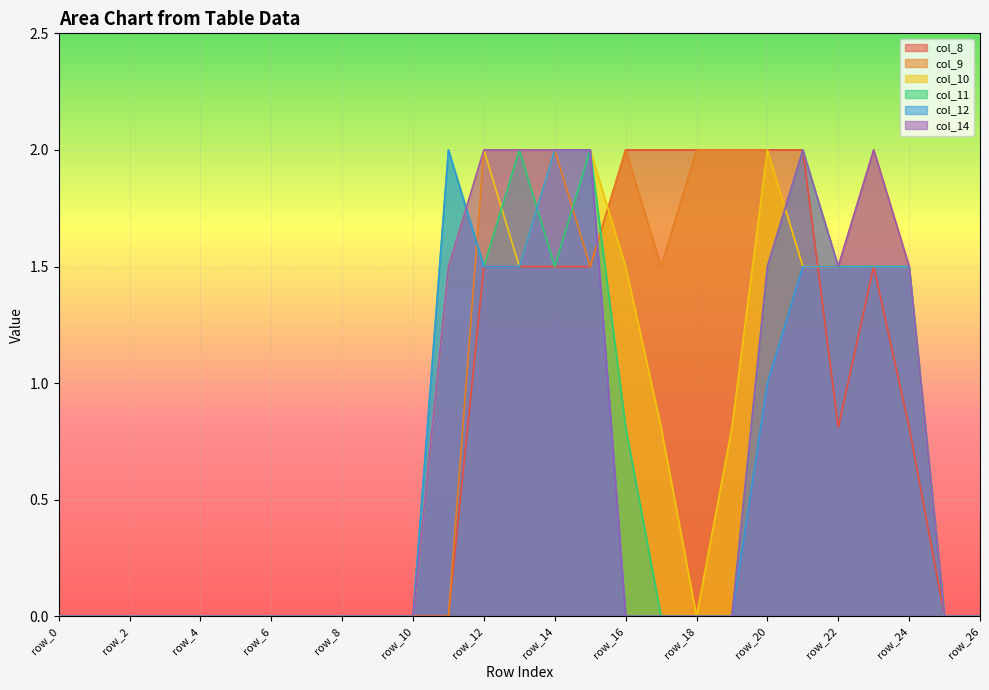

Reading left to right, list all the values displayed in this chart.

col_8: 0.0	0.0	0.0	0.0	0.0	0.0	0.0	0.0	0.0	0.0	0.0	0.0	1.5	1.5	1.5	1.5	2.0	2.0	2.0	2.0	2.0	2.0	0.8	1.5	0.8	0.0	0.0
col_9: 0.0	0.0	0.0	0.0	0.0	0.0	0.0	0.0	0.0	0.0	0.0	0.0	2.0	2.0	2.0	1.5	2.0	1.5	2.0	2.0	2.0	1.5	1.5	2.0	1.5	0.0	0.0
col_10: 0.0	0.0	0.0	0.0	0.0	0.0	0.0	0.0	0.0	0.0	0.0	1.5	2.0	1.5	2.0	2.0	1.5	0.8	0.0	0.8	2.0	1.5	1.5	1.5	1.5	0.0	0.0
col_11: 0.0	0.0	0.0	0.0	0.0	0.0	0.0	0.0	0.0	0.0	0.0	2.0	1.5	2.0	1.5	2.0	0.8	0.0	0.0	0.0	1.5	2.0	1.5	1.5	1.5	0.0	0.0
col_12: 0.0	0.0	0.0	0.0	0.0	0.0	0.0	0.0	0.0	0.0	0.0	2.0	1.5	1.5	2.0	2.0	0.0	0.0	0.0	0.0	1.0	1.5	1.5	1.5	1.5	0.0	0.0
col_14: 0.0	0.0	0.0	0.0	0.0	0.0	0.0	0.0	0.0	0.0	0.0	1.5	2.0	2.0	2.0	2.0	0.0	0.0	0.0	0.0	1.5	2.0	1.5	2.0	1.5	0.0	0.0